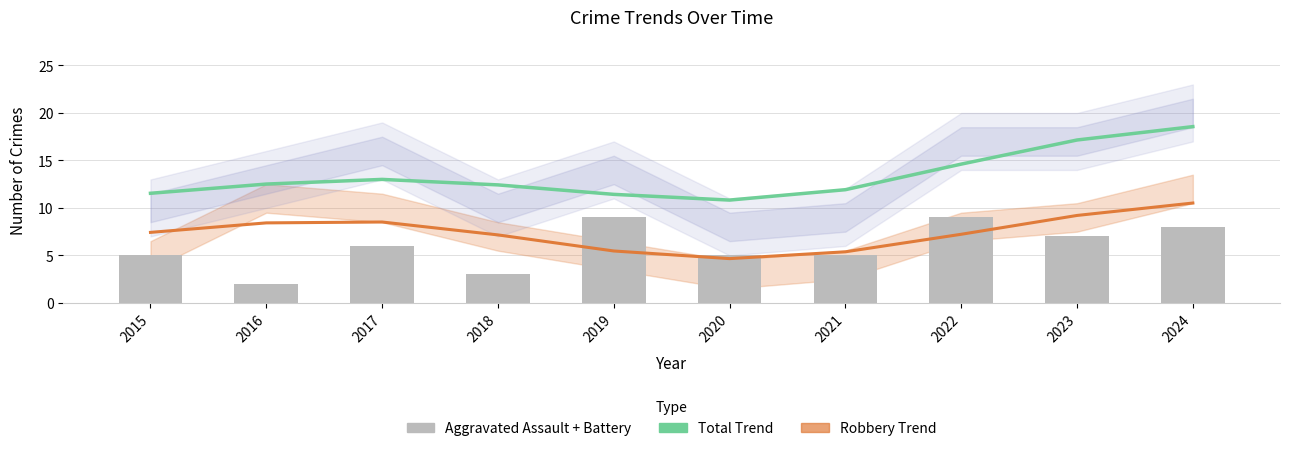

What is the value of the Robbery (trend) bar at the 3rd from the left?

8.5